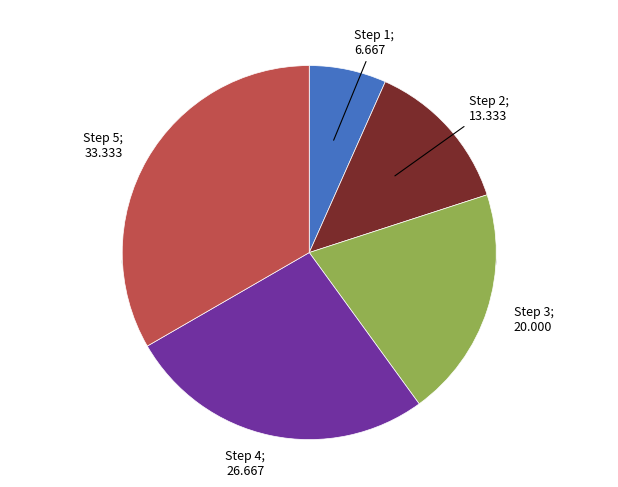

How much of the chart is everything except Step 2?

86.7%